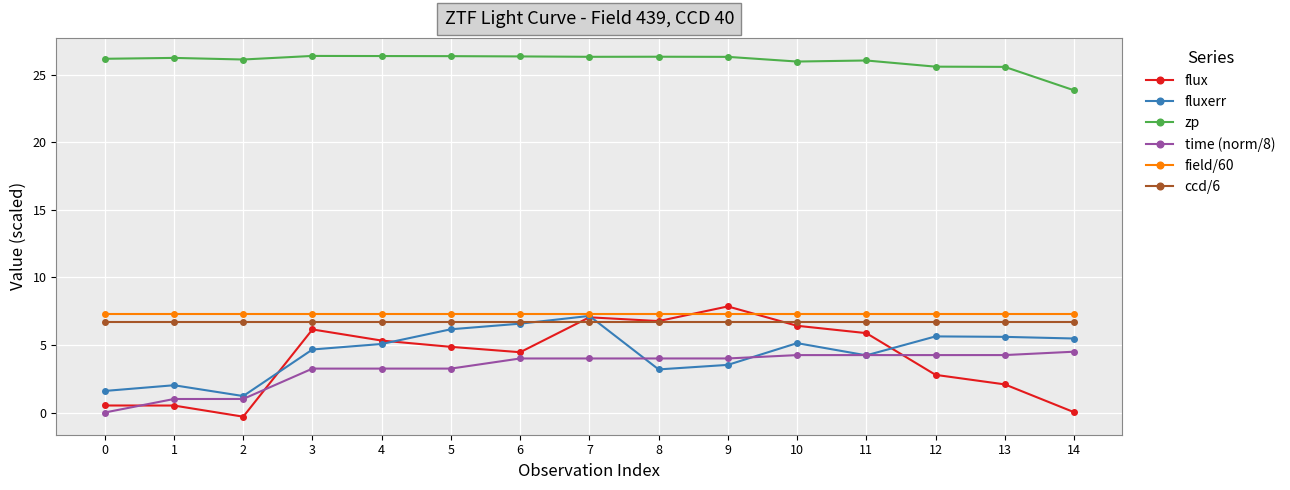

After their last crossing, which series has the higher values: ccd/6 or flux?

ccd/6